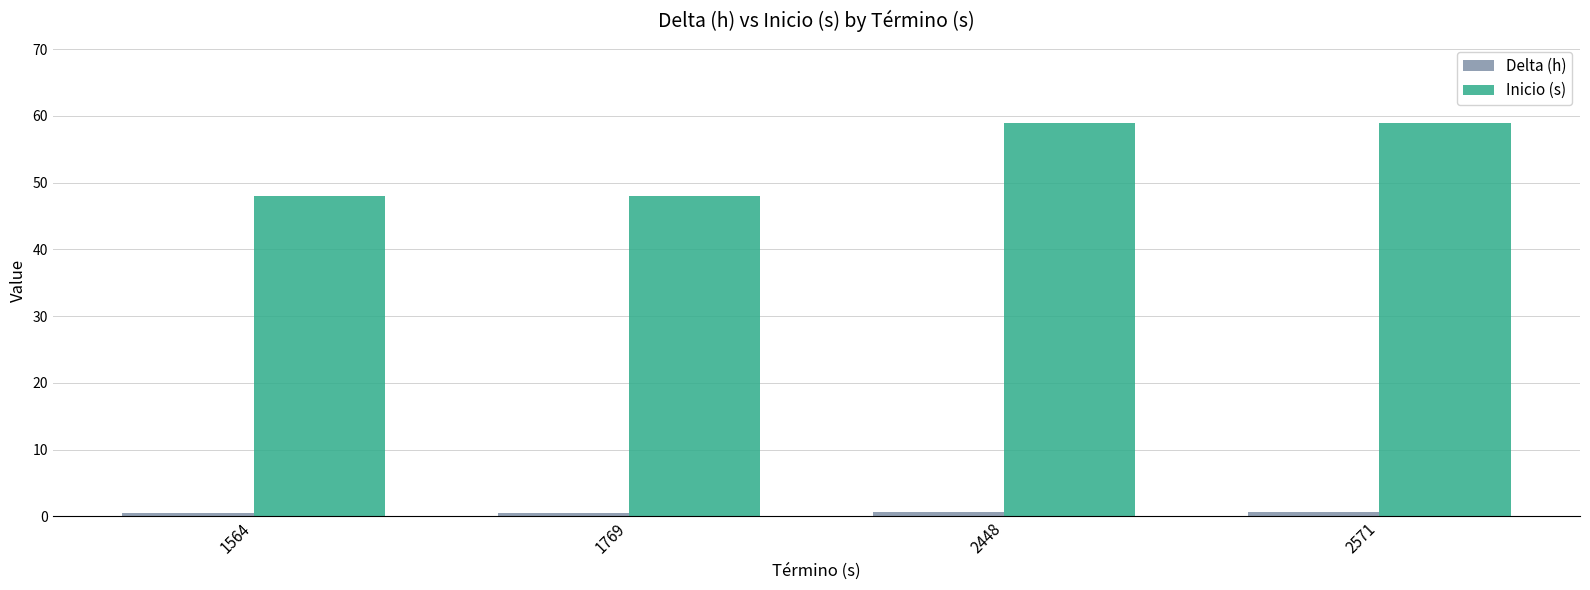

What is the total value across all series at 2571?

59.7